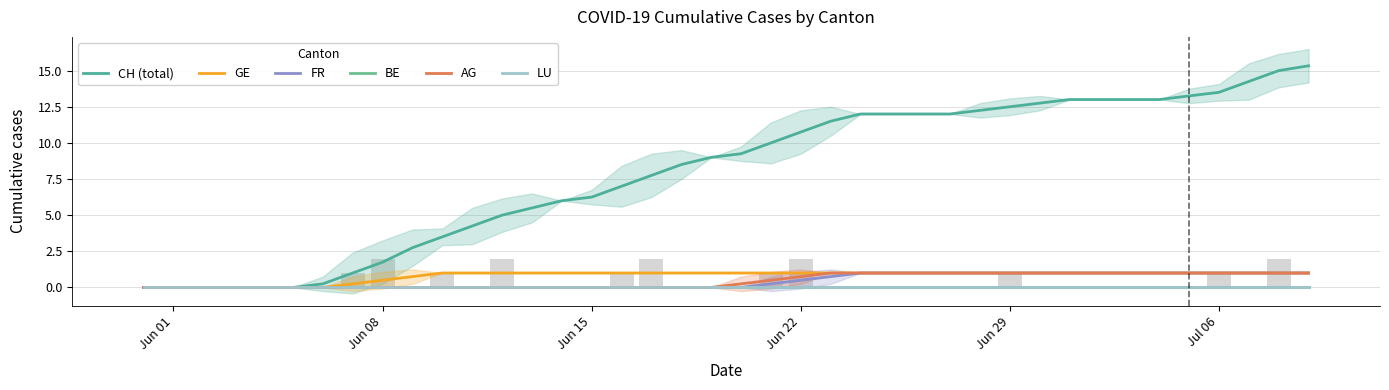

Reading left to right, what are all the values shown in this chart?

CH (total): 0.0	0.0	0.0	0.0	0.0	0.0	0.2	1.0	1.8	2.8	3.5	4.2	5.0	5.5	6.0	6.2	7.0	7.8	8.5	9.0	9.2	10.0	10.8	11.5	12.0	12.0	12.0	12.0	12.2	12.5	12.8	13.0	13.0	13.0	13.0	13.2	13.5	14.2	15.0	15.3
GE: 0.0	0.0	0.0	0.0	0.0	0.0	0.0	0.2	0.5	0.8	1.0	1.0	1.0	1.0	1.0	1.0	1.0	1.0	1.0	1.0	1.0	1.0	1.0	1.0	1.0	1.0	1.0	1.0	1.0	1.0	1.0	1.0	1.0	1.0	1.0	1.0	1.0	1.0	1.0	1.0
FR: 0.0	0.0	0.0	0.0	0.0	0.0	0.0	0.0	0.0	0.0	0.0	0.0	0.0	0.0	0.0	0.0	0.0	0.0	0.0	0.0	0.0	0.2	0.5	0.8	1.0	1.0	1.0	1.0	1.0	1.0	1.0	1.0	1.0	1.0	1.0	1.0	1.0	1.0	1.0	1.0
BE: 0.0	0.0	0.0	0.0	0.0	0.0	0.0	0.0	0.0	0.0	0.0	0.0	0.0	0.0	0.0	0.0	0.0	0.0	0.0	0.0	0.0	0.0	0.0	0.0	0.0	0.0	0.0	0.0	0.0	0.0	0.0	0.0	0.0	0.0	0.0	0.0	0.0	0.0	0.0	0.0
AG: 0.0	0.0	0.0	0.0	0.0	0.0	0.0	0.0	0.0	0.0	0.0	0.0	0.0	0.0	0.0	0.0	0.0	0.0	0.0	0.0	0.2	0.5	0.8	1.0	1.0	1.0	1.0	1.0	1.0	1.0	1.0	1.0	1.0	1.0	1.0	1.0	1.0	1.0	1.0	1.0
LU: 0.0	0.0	0.0	0.0	0.0	0.0	0.0	0.0	0.0	0.0	0.0	0.0	0.0	0.0	0.0	0.0	0.0	0.0	0.0	0.0	0.0	0.0	0.0	0.0	0.0	0.0	0.0	0.0	0.0	0.0	0.0	0.0	0.0	0.0	0.0	0.0	0.0	0.0	0.0	0.0